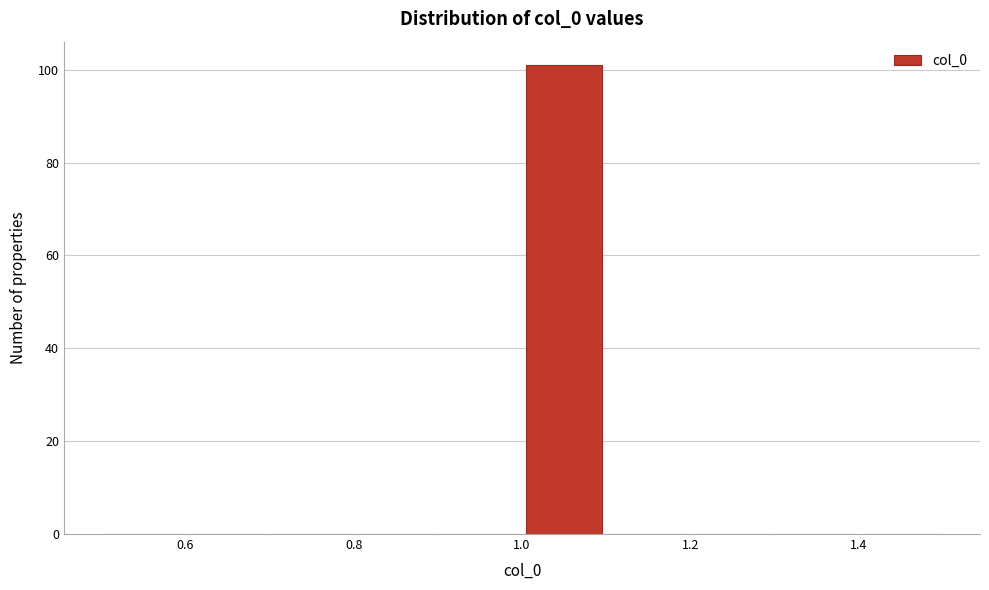

Reading left to right, list every bar in this chart as the range it spans on the x-axis followed by its height. The values are not printed on the chart, so give them approximately, as read against the axis.

0.5 to 0.6: 0
0.6 to 0.7: 0
0.7 to 0.8: 0
0.8 to 0.9: 0
0.9 to 1.0: 0
1.0 to 1.1: 102
1.1 to 1.2: 0
1.2 to 1.3: 0
1.3 to 1.4: 0
1.4 to 1.5: 0